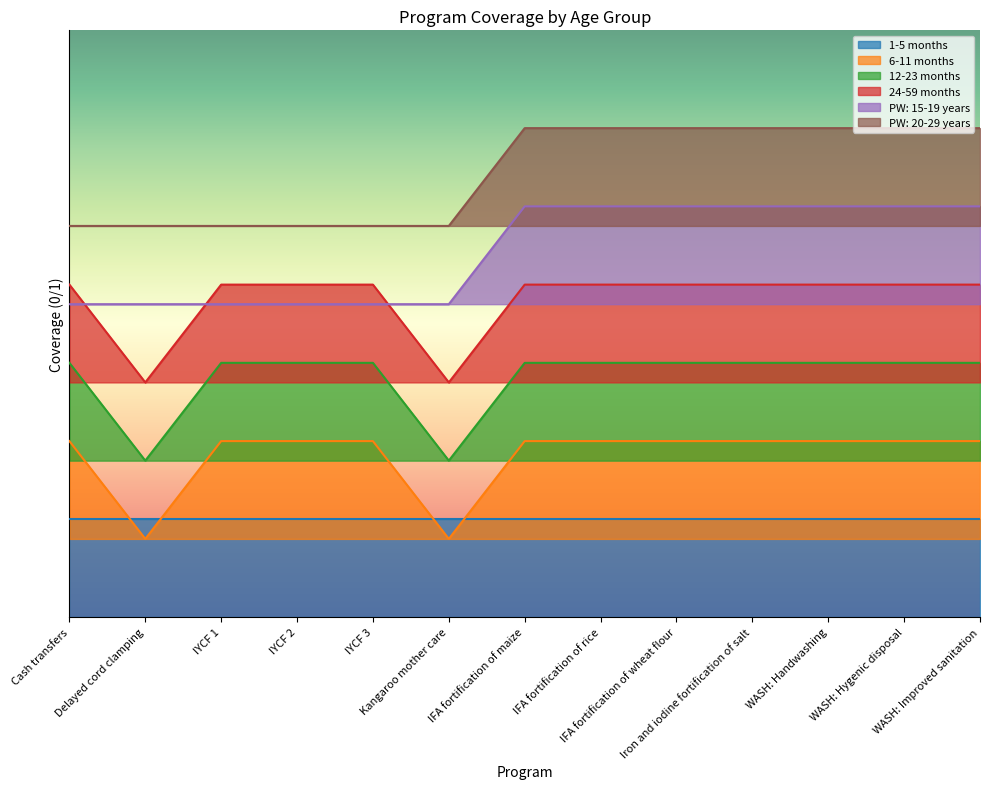

Which series has the largest total across all categories?

PW: 20-29 years